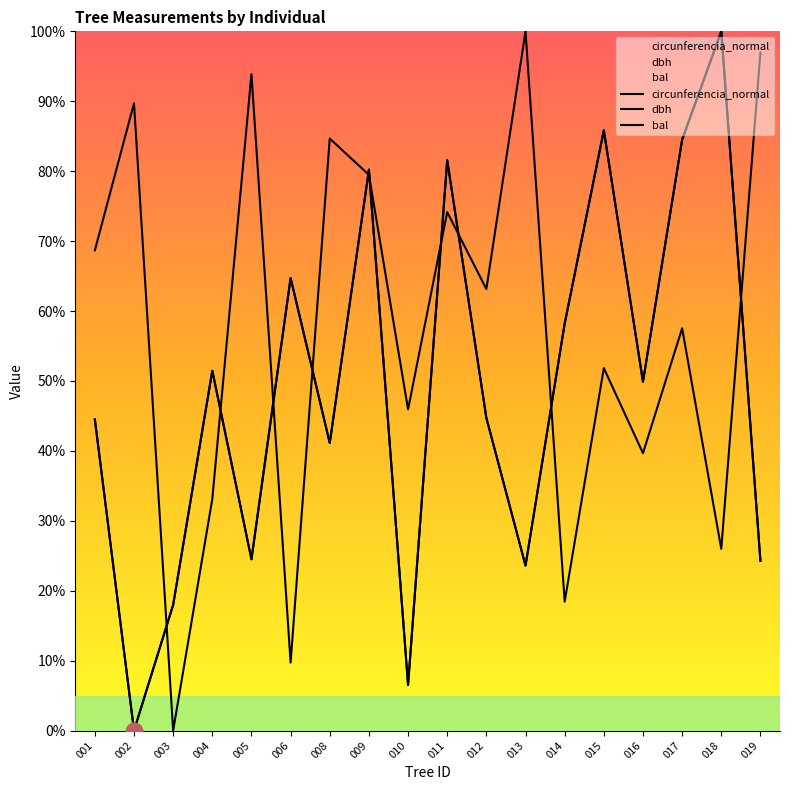

Reading right to left, list all the values displayed in this chart.

dbh: 24.3	100.0	84.5	49.9	85.8	58.2	23.6	44.7	81.6	6.5	80.2	41.1	64.7	24.5	51.5	18.0	0.0	44.5
bal: 97.0	26.0	57.5	39.7	51.8	18.4	100.0	63.1	74.2	45.9	79.5	84.7	9.7	93.9	33.1	0.0	89.7	68.7
circunferencia_normal: 24.3	100.0	84.5	49.9	85.8	58.2	23.6	44.7	81.6	6.5	80.2	41.1	64.7	24.5	51.5	18.0	0.0	44.5